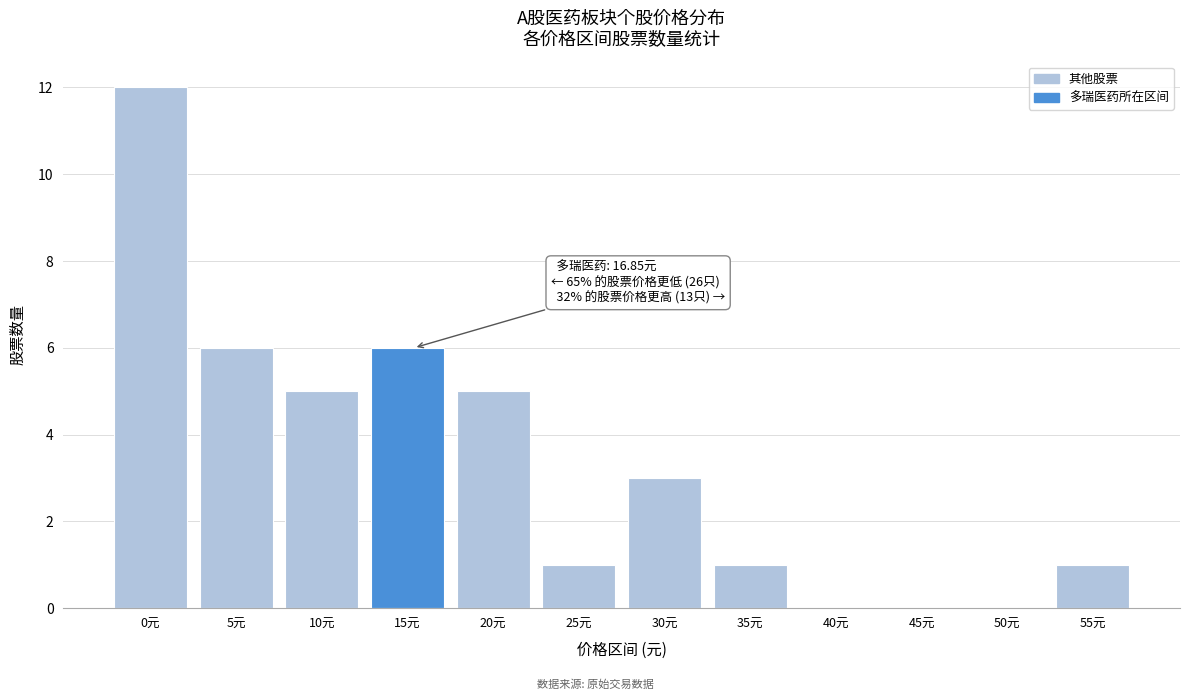

Reading left to right, extract all data points from this chart.

0元=12	5元=6	10元=5	15元=6	20元=5	25元=1	30元=3	35元=1	40元=0	45元=0	50元=0	55元=1